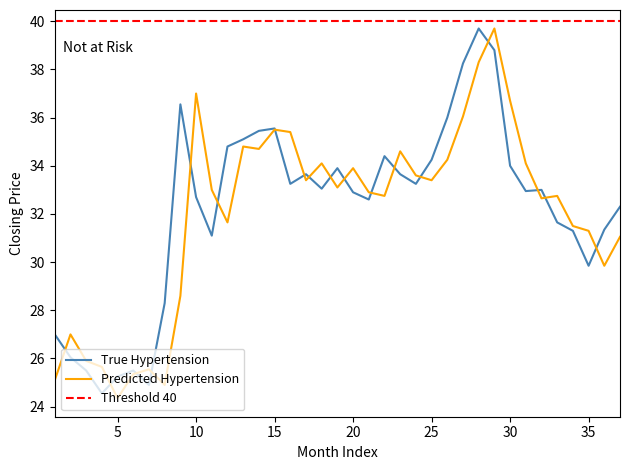

Is it true that True Hypertension equals 32.6 at 2023-11?

True